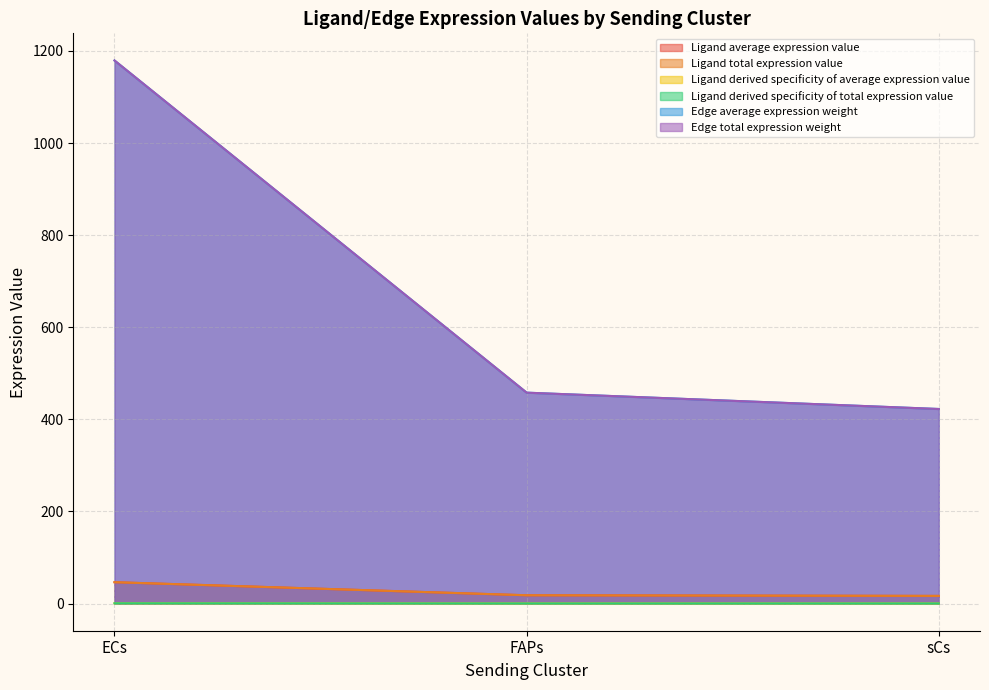

Which series has the largest range (max minus min)?

Edge average expression weight